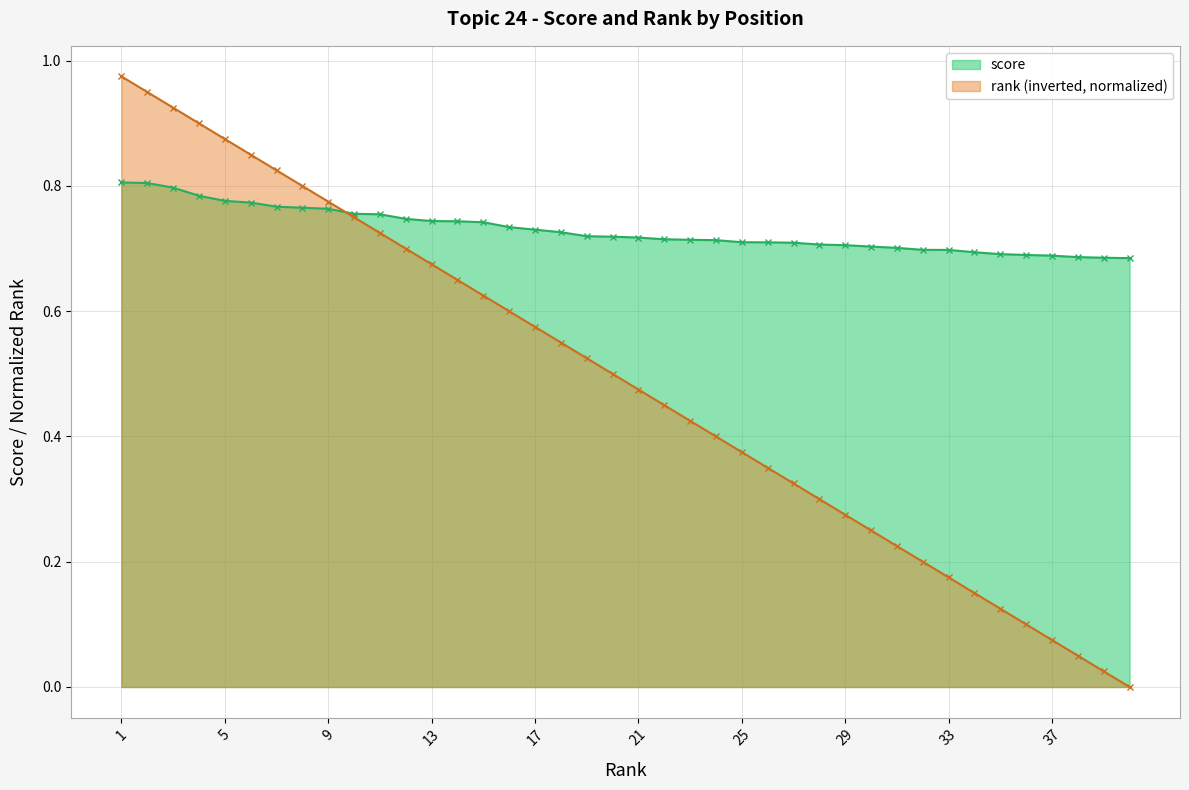

Does the chart display data point markers on the line(s)?

Yes